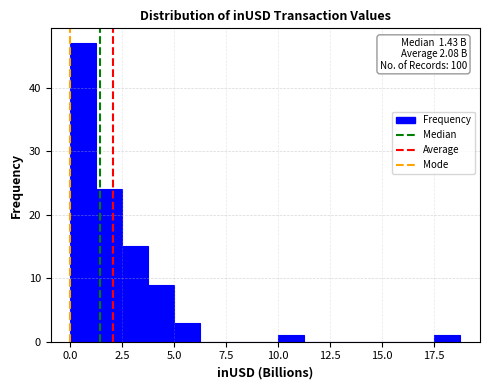

Around what value on the x-axis is the tallest bar? Give the approximate position of its centre, as read against the axis.

0.5